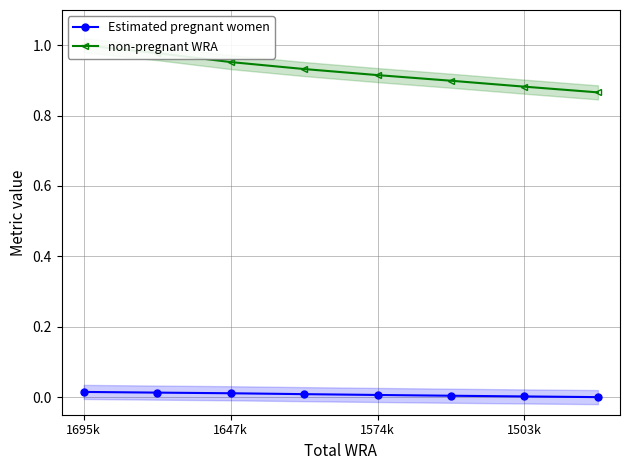

Which category has the highest value across all series?

1695k